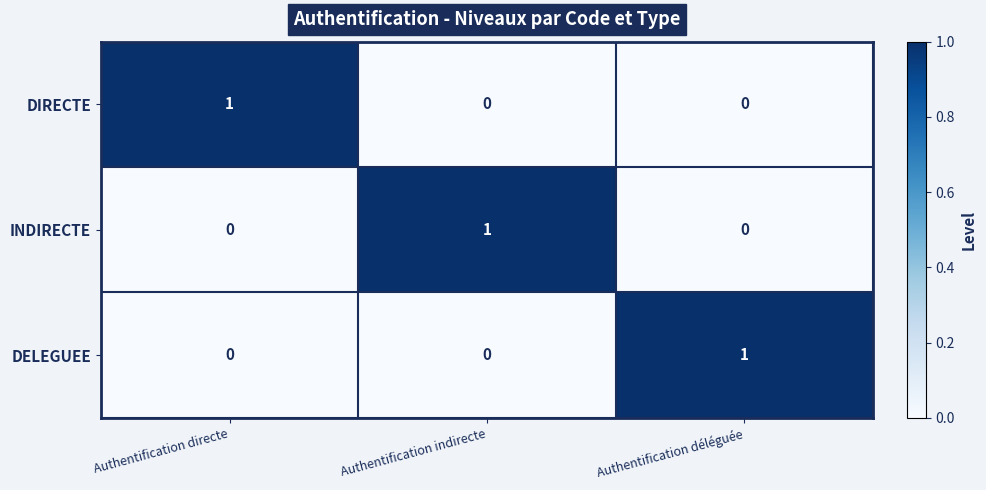

True or false: INDIRECTE has a value of 0 at Authentification directe.

True